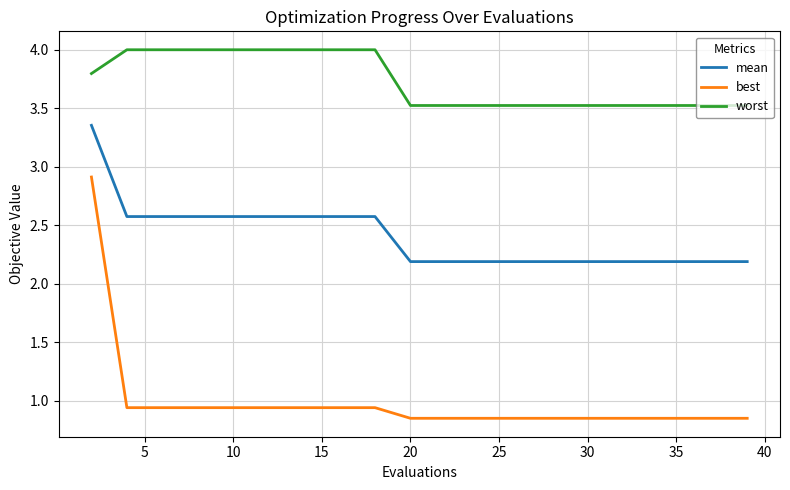

List the series in order of their peak value, lowest first.

best, mean, worst